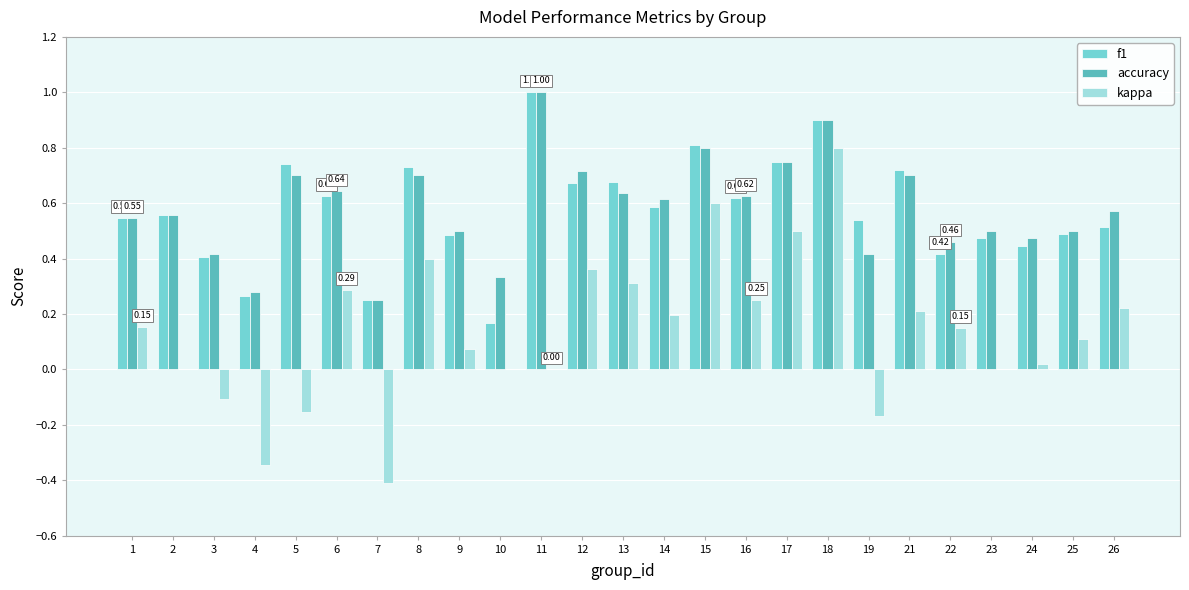

Which series changed the most between 6 and 17?

kappa